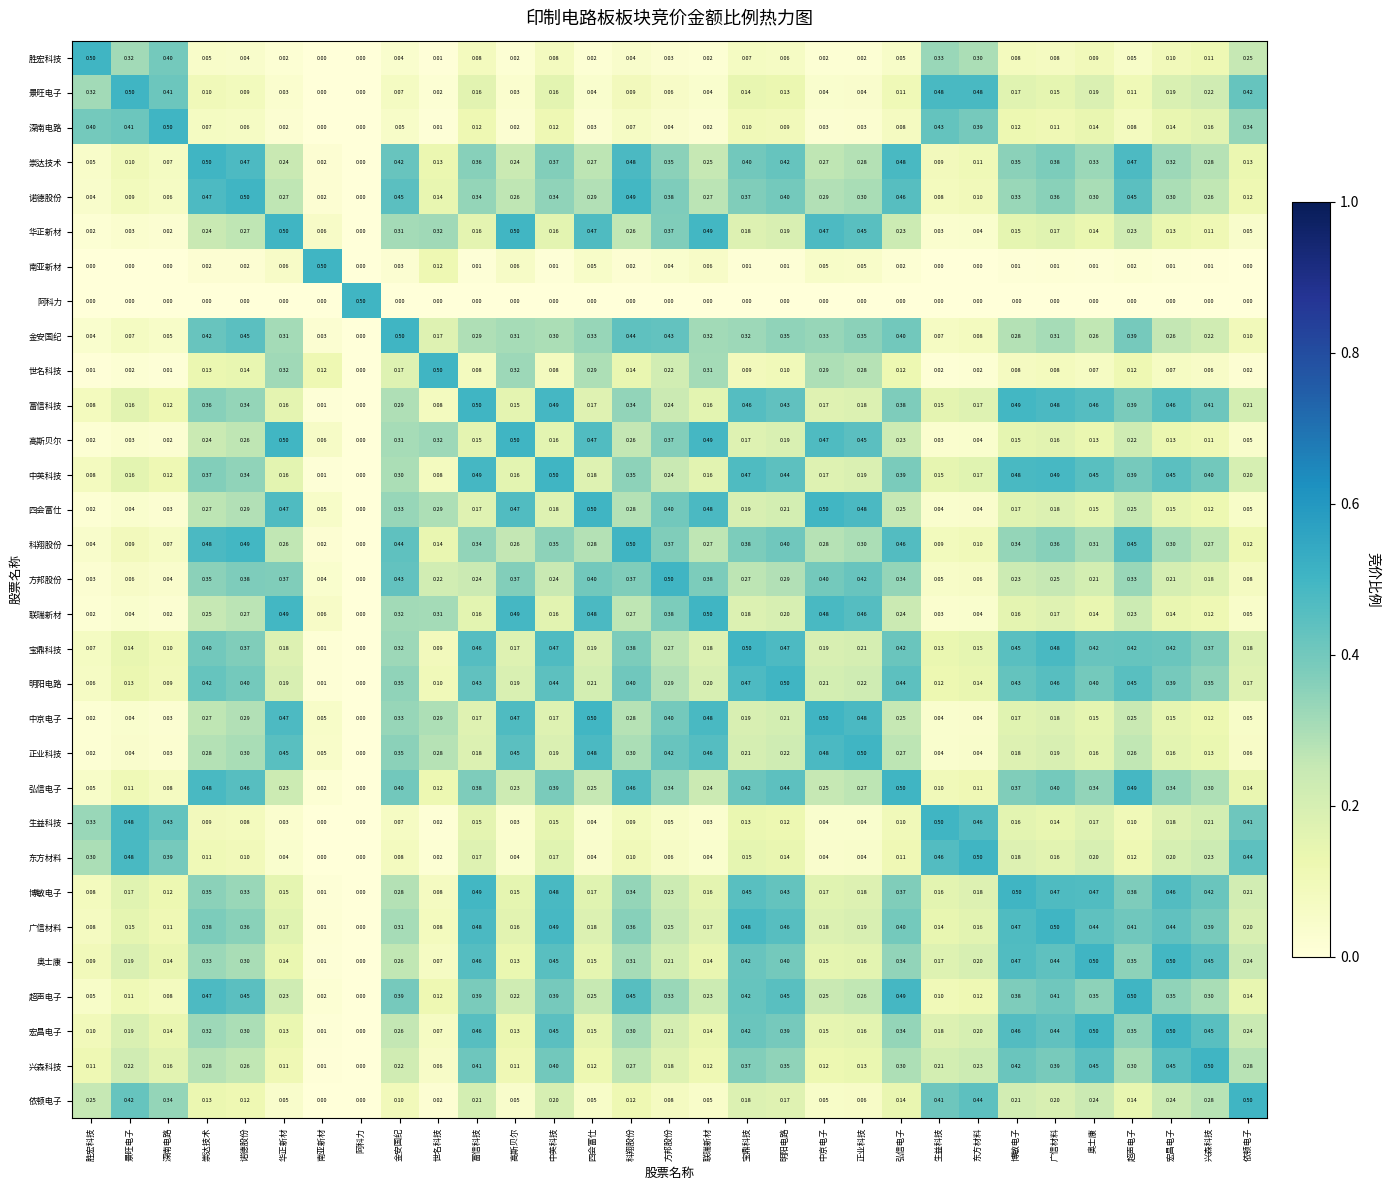

At which label does 四会富仕 reach its minimum?

阿科力